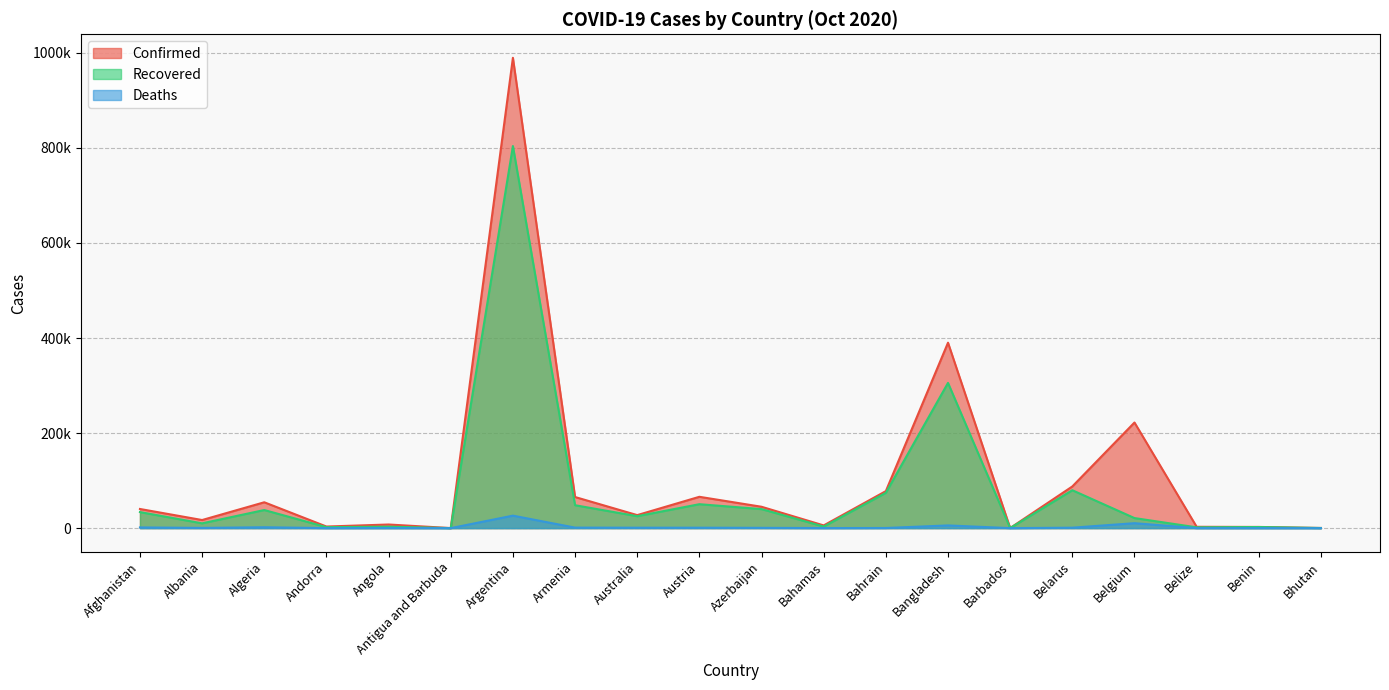

At how many categories does at least one series exceed 302587?

2